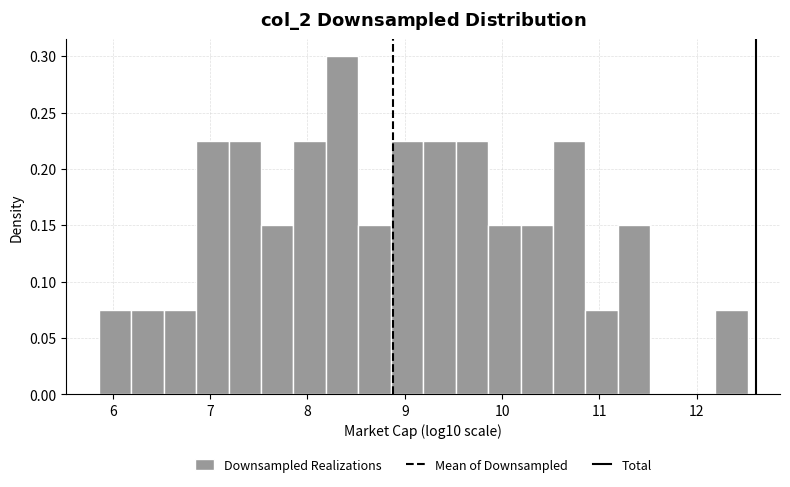

Around what value on the x-axis is the tallest bar? Give the approximate position of its centre, as read against the axis.

8.4